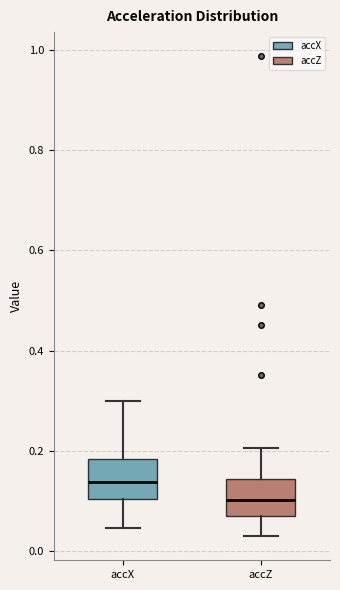

Where does the lower whisker of the box for accZ end on the y-axis? The values are not printed on the chart, so give them approximately, as read against the axis.

0.02